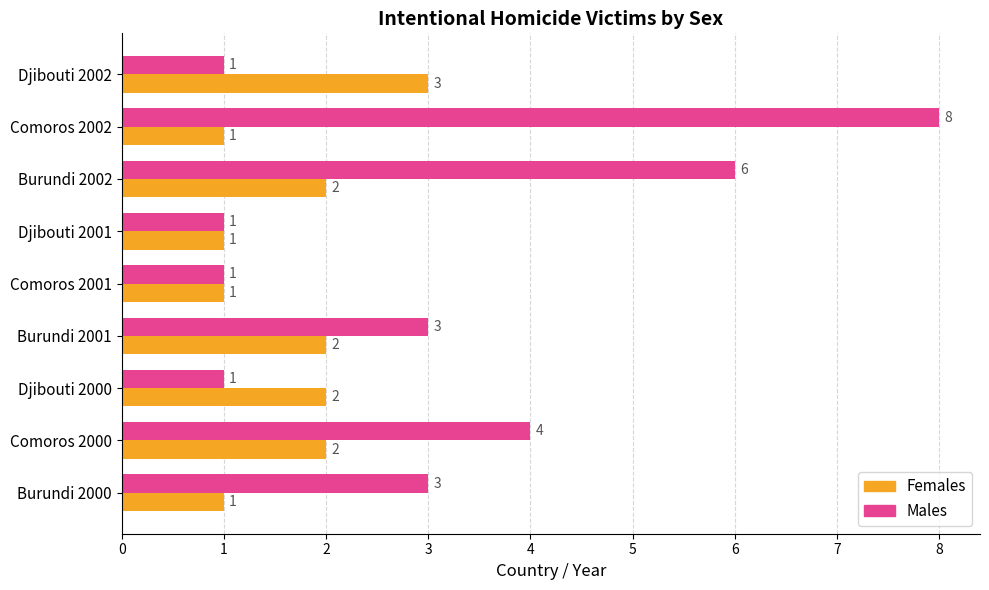

Is it true that Females equals 3 at Burundi 2002?

False